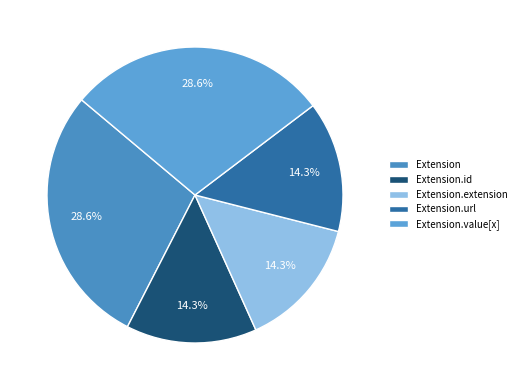

How many segments does this pie chart have?

5